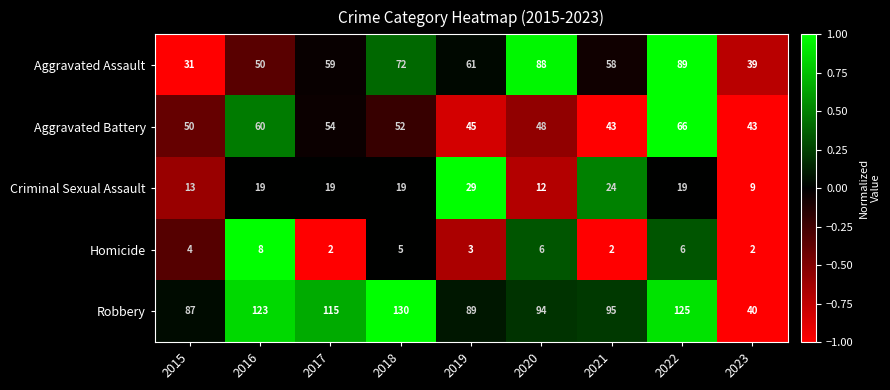

What is the maximum value shown in the chart?

130